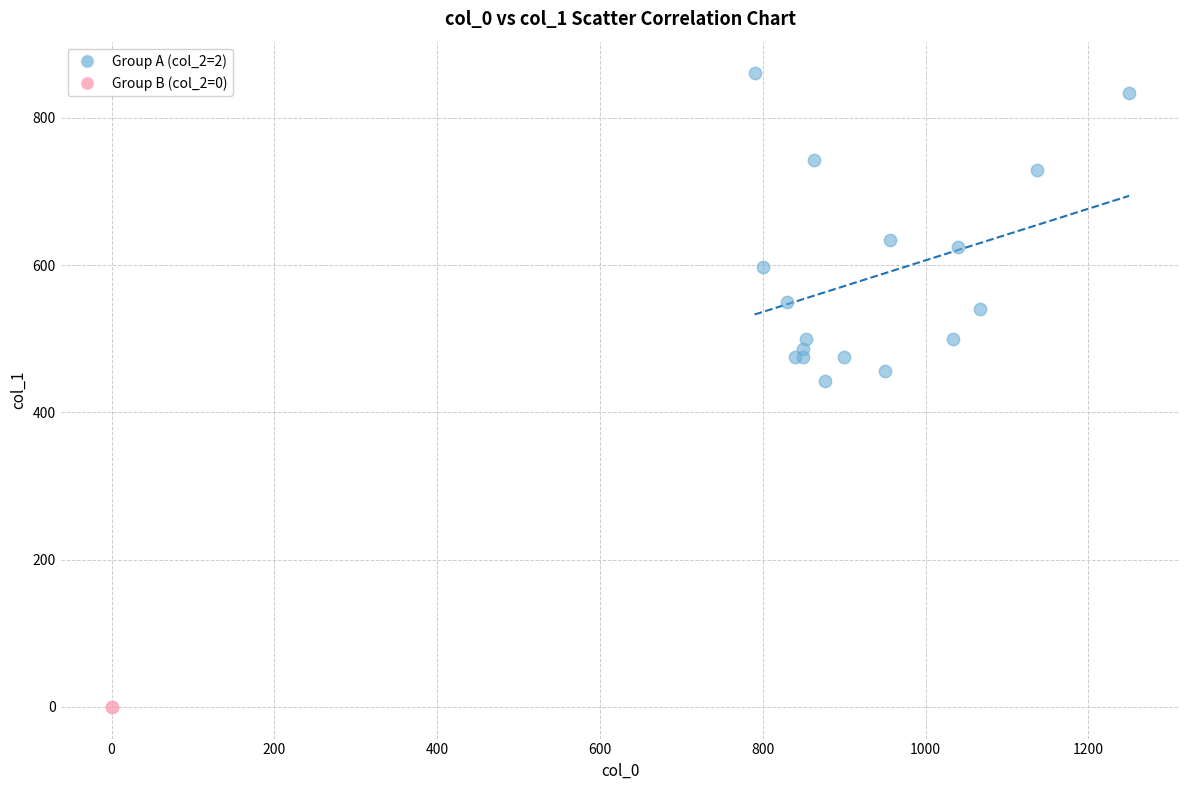

What are all the series names shown in the legend?

Group A (col_2=2), Group B (col_2=0)